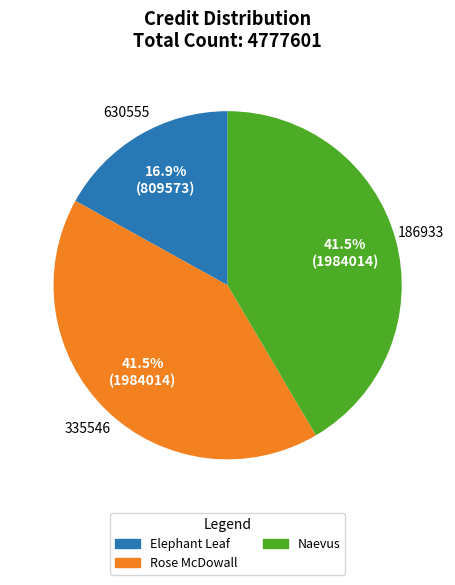

Is there any slice that represents more than half of the pie?

No